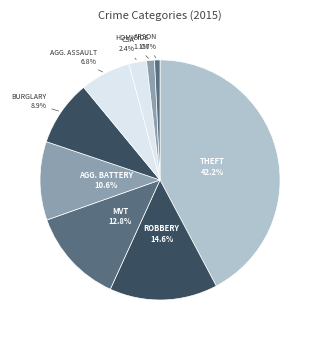

Count the number of slices in the pie.

9